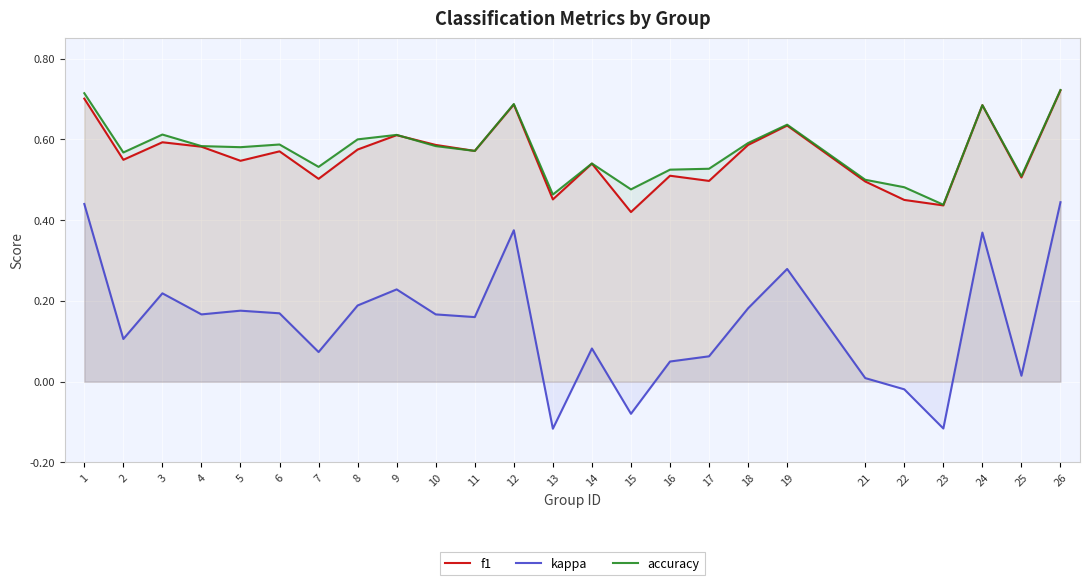

At 14, list the series in order from largest to smallest.

accuracy, f1, kappa